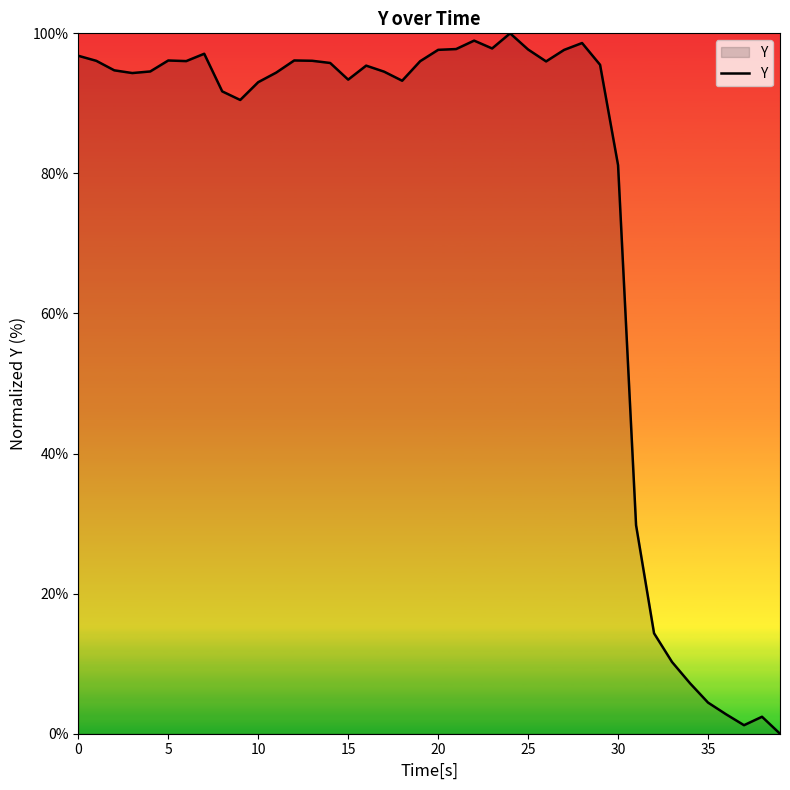

What is the change in value from 15 to 20?

+4.3